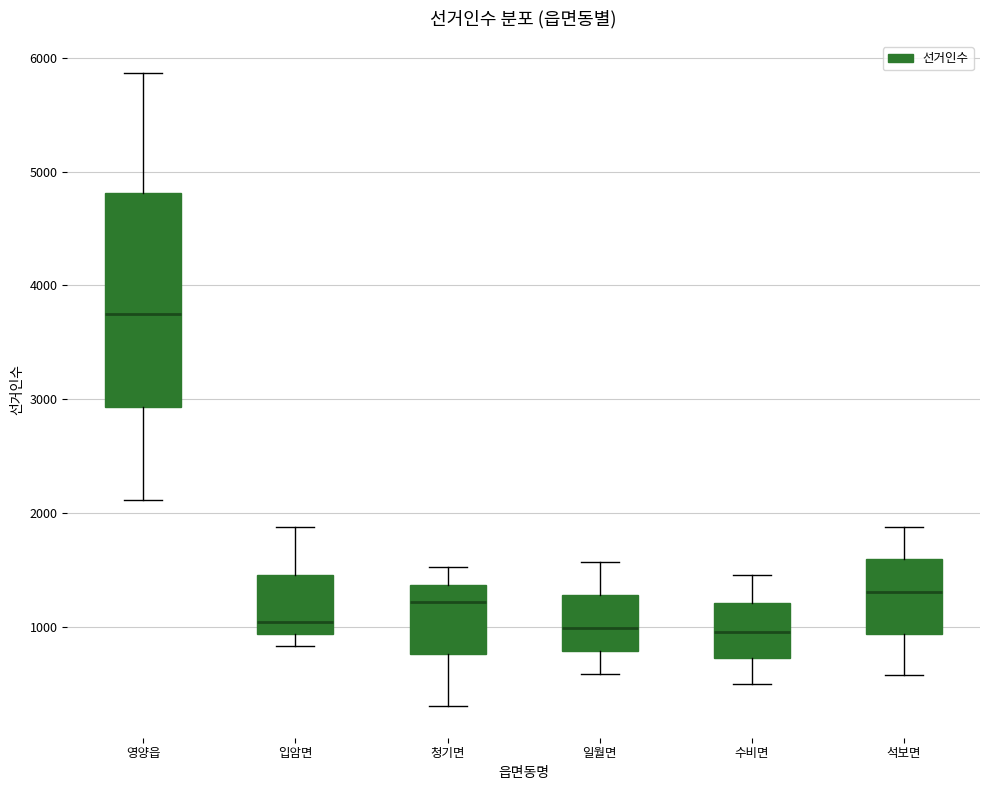

Reading left to right, transcribe this box plot: for each box, give where its median line is, the range the box spans, and where its two whiskers end, as read against the y-axis. The values are not printed on the chart, so give them approximately, as read against the axis.

영양읍: median 3800, box 2900 to 4800, whiskers 2100 to 5900
입암면: median 1000, box 900 to 1500, whiskers 800 to 1900
청기면: median 1200, box 800 to 1400, whiskers 300 to 1500
일월면: median 1000, box 800 to 1300, whiskers 600 to 1600
수비면: median 1000, box 700 to 1200, whiskers 500 to 1500
석보면: median 1300, box 900 to 1600, whiskers 600 to 1900